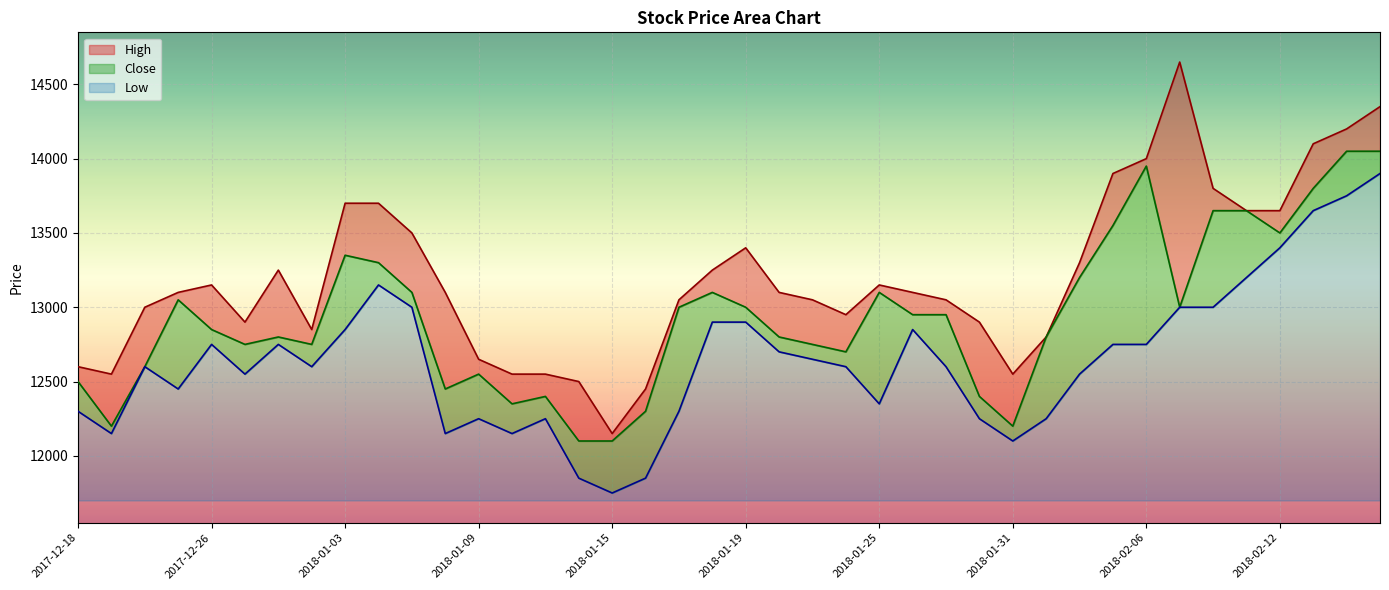

Which category has the lowest value in the Close series?

2018-01-12